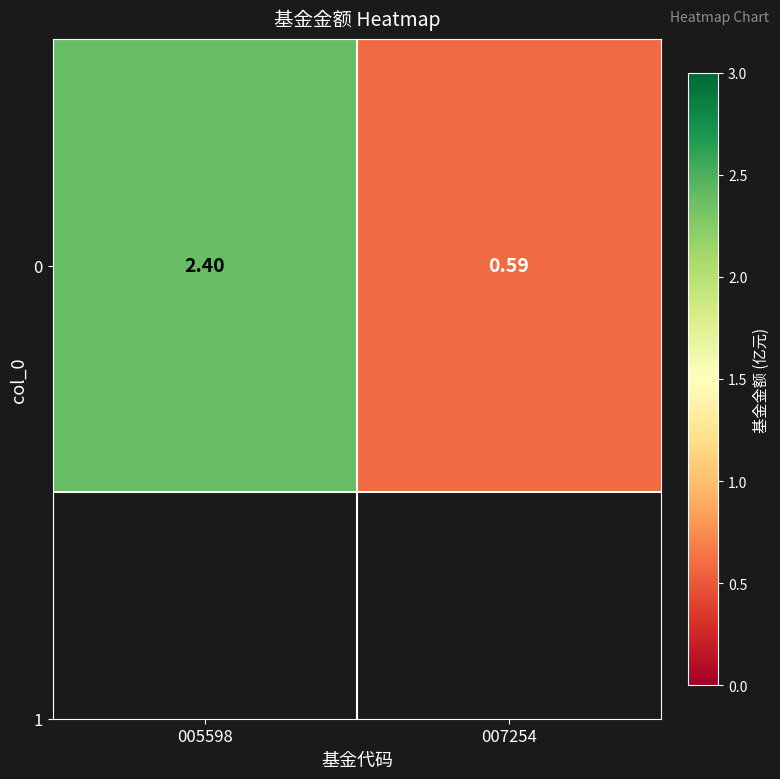

Is it true that the value at 005598 is 1.6?

False